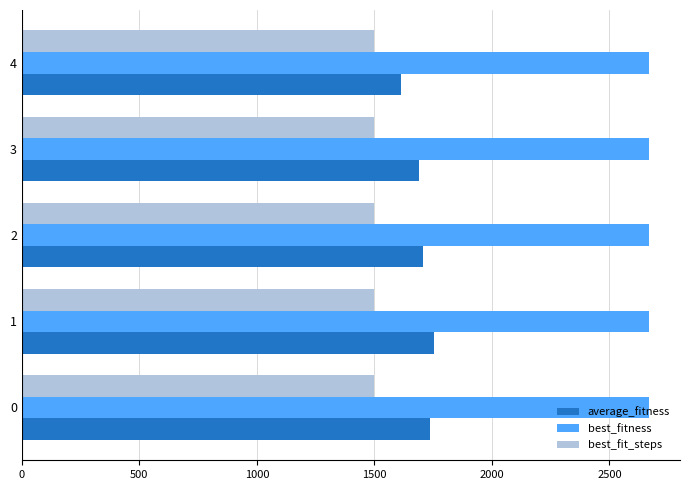

Which series has the largest total across all categories?

best_fitness